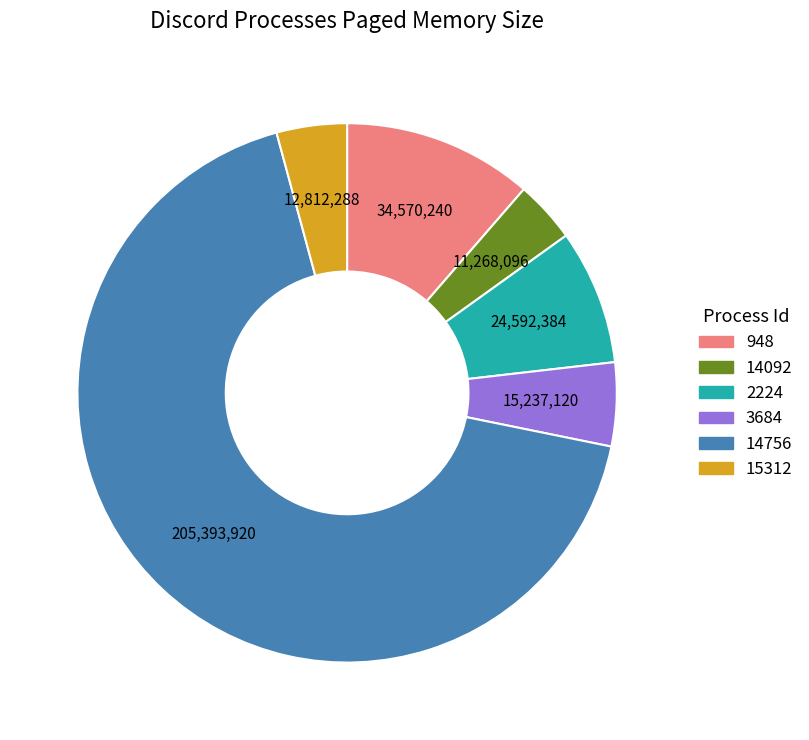

Rank the categories by value from highest to lowest.

14756, 948, 2224, 3684, 15312, 14092